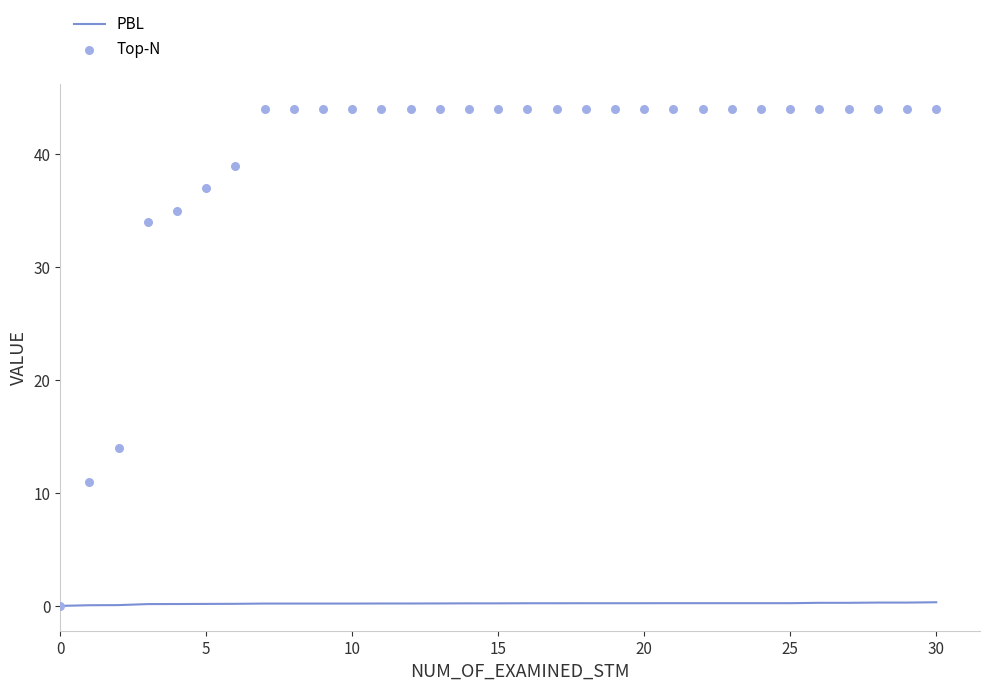

Which series has the largest total across all categories?

Top-N